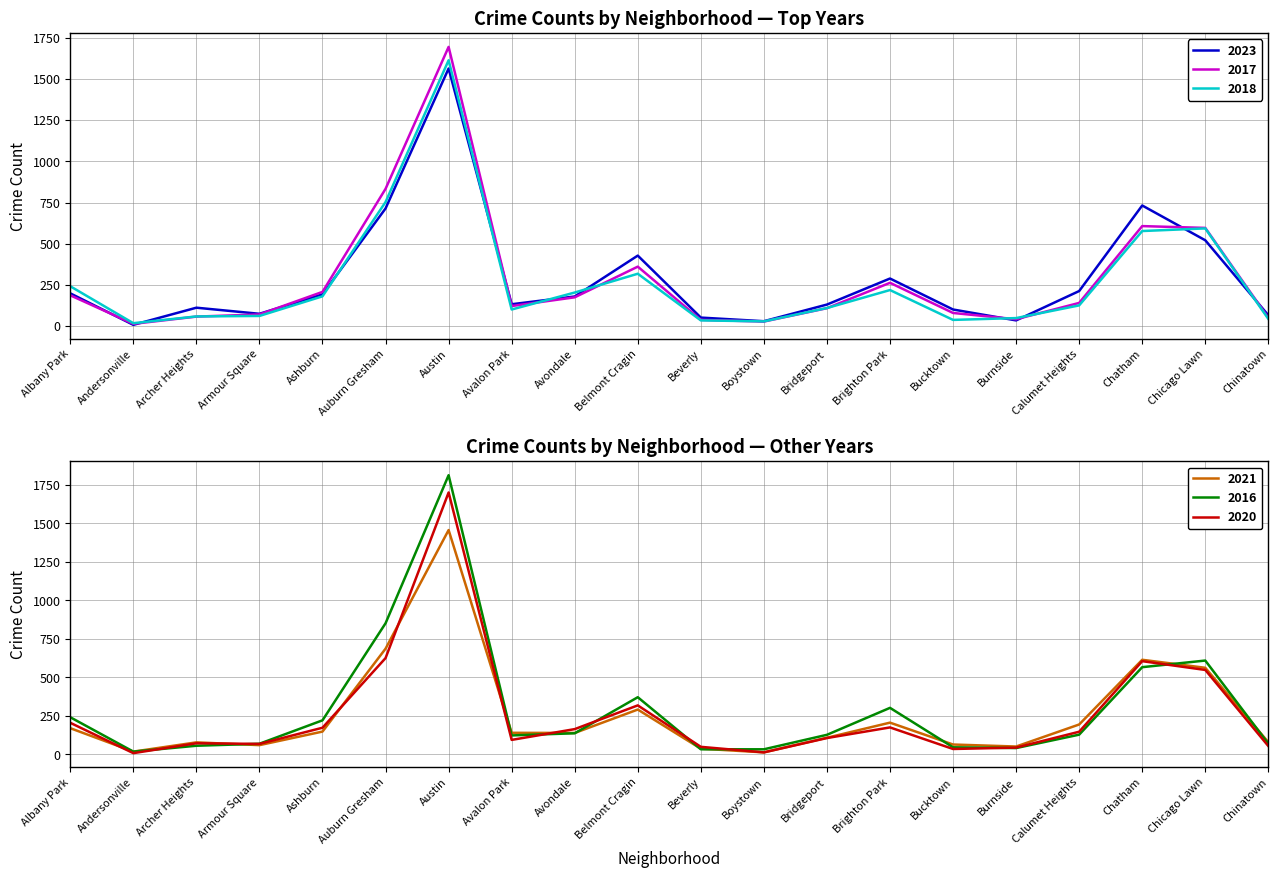

Between Boystown and Bucktown, which is larger?

Bucktown